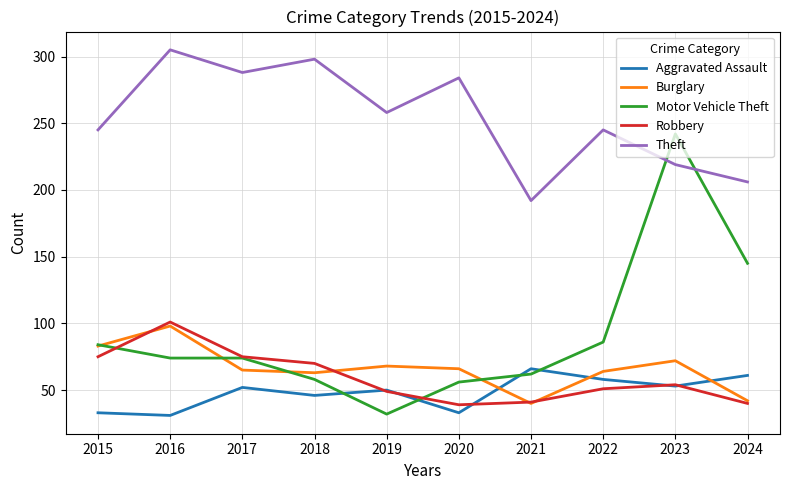

What are all the series names shown in the legend?

Aggravated Assault, Burglary, Motor Vehicle Theft, Robbery, Theft